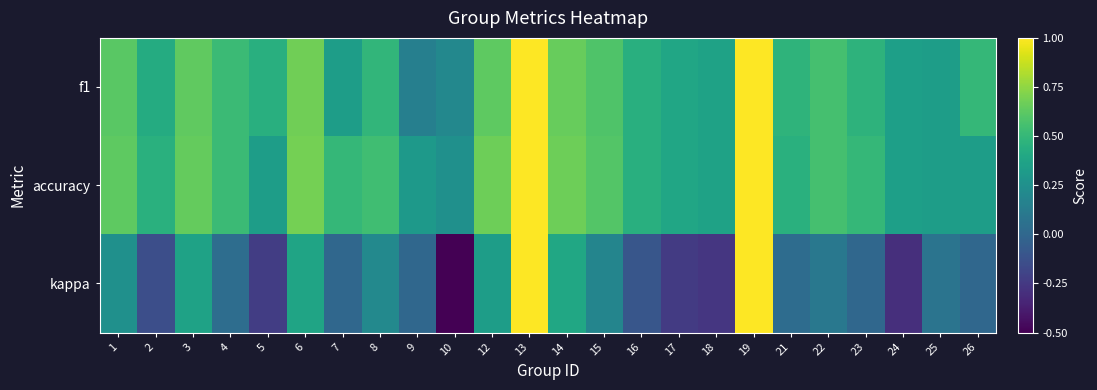

What is the total value across all series at 12?

1.6